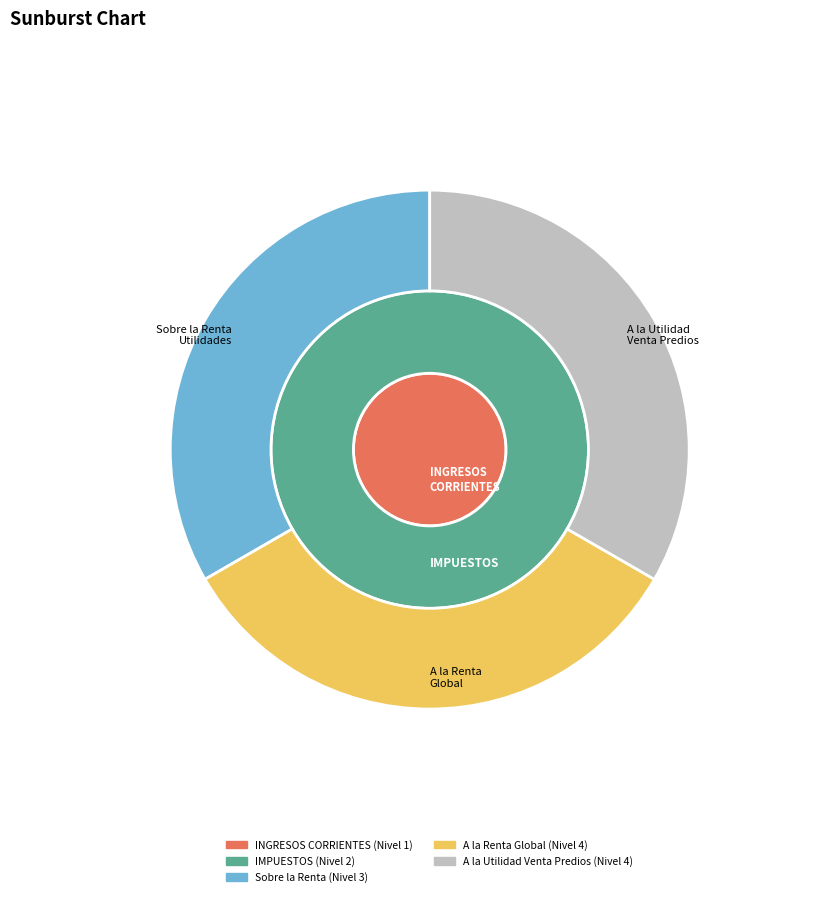

Does A la Utilidad por la Venta de Predios account for over 50% of the chart?

No